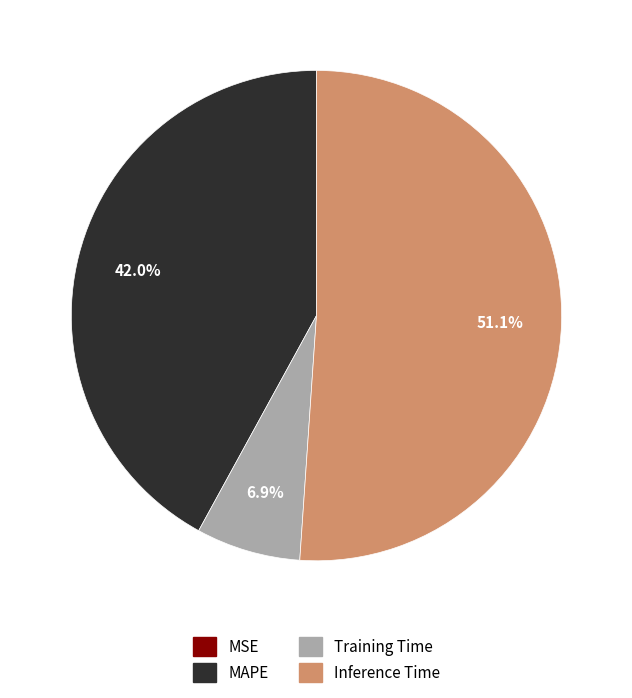

Does any single category account for the majority?

Yes